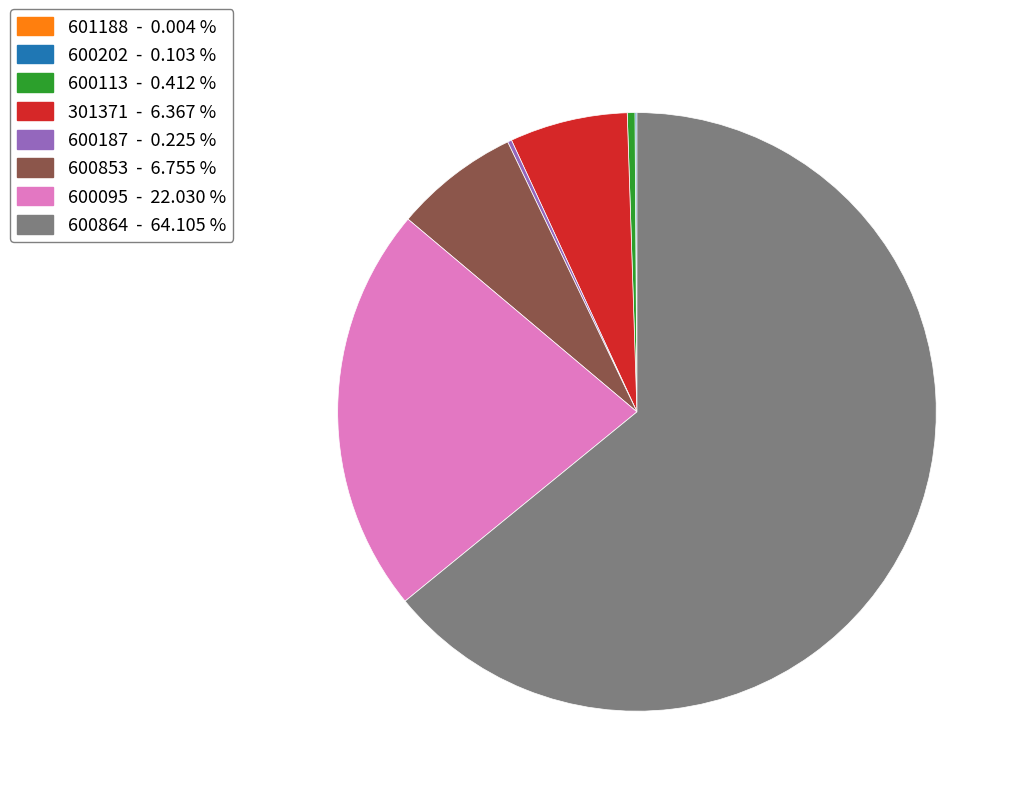

Does 600113 - 0.412 % represent more than half of the total?

No